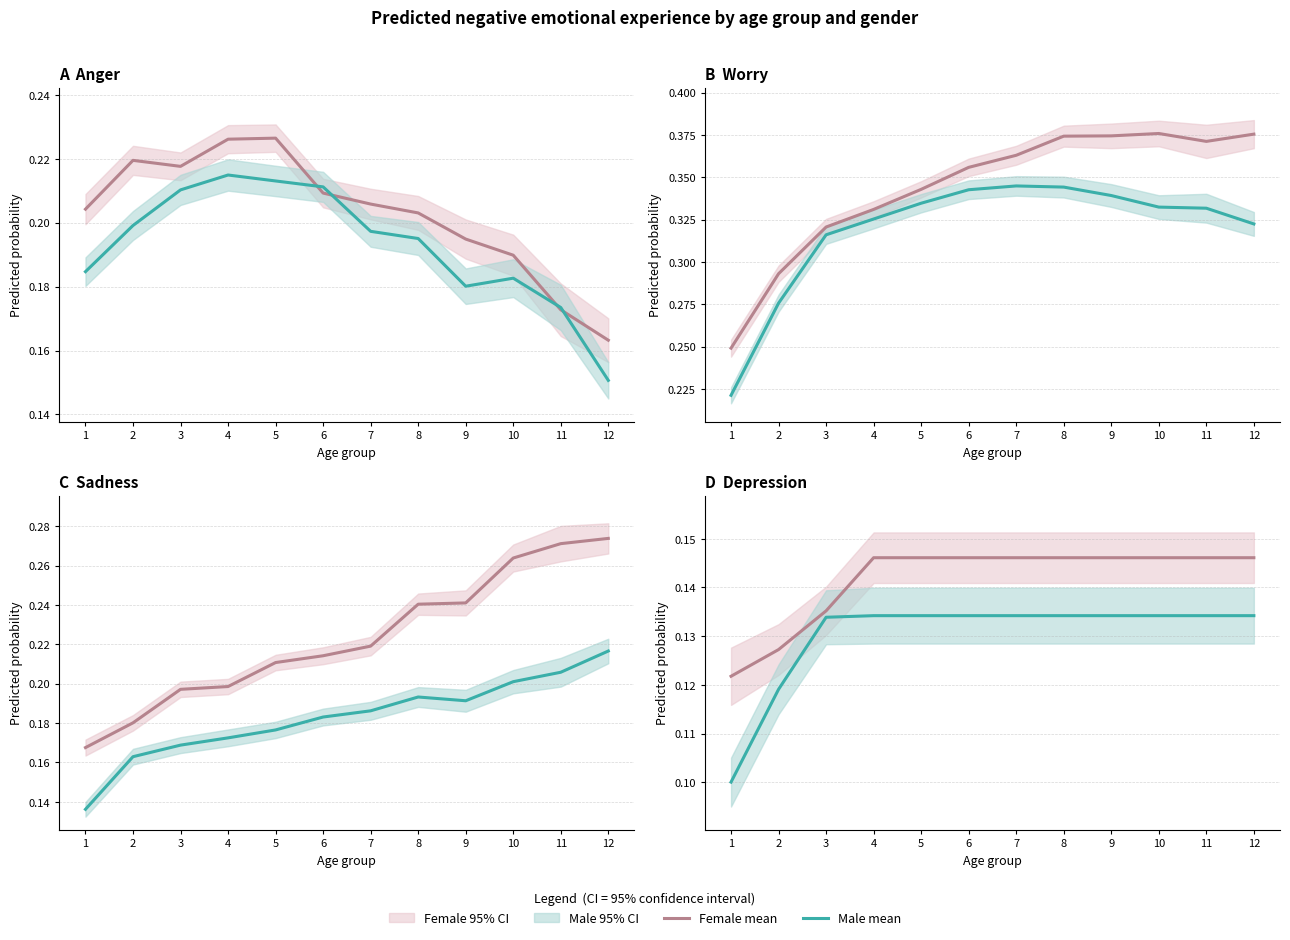

Is it true that Female mean equals 0.2 at 5?

False